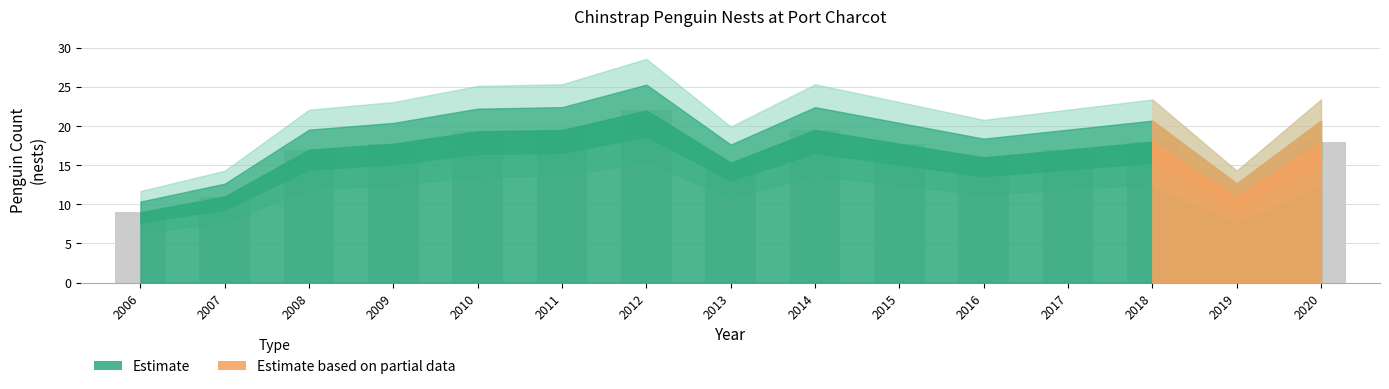

Reading left to right, what are all the values shown in this chart?

2006=9.0	2007=11.0	2008=17.0	2009=17.8	2010=19.3	2011=19.5	2012=22.0	2013=15.3	2014=19.5	2015=17.8	2016=16.0	2017=17.0	2018=18.0	2019=11.0	2020=18.0